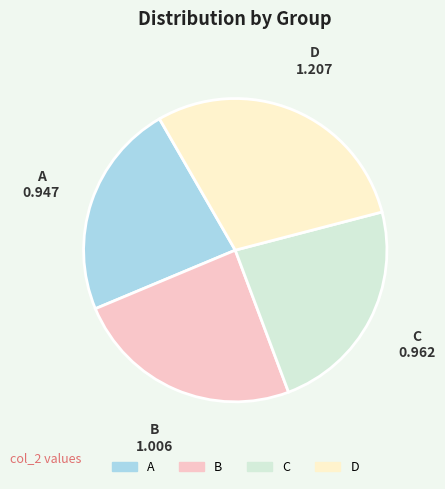

Is there any slice that represents more than half of the pie?

No